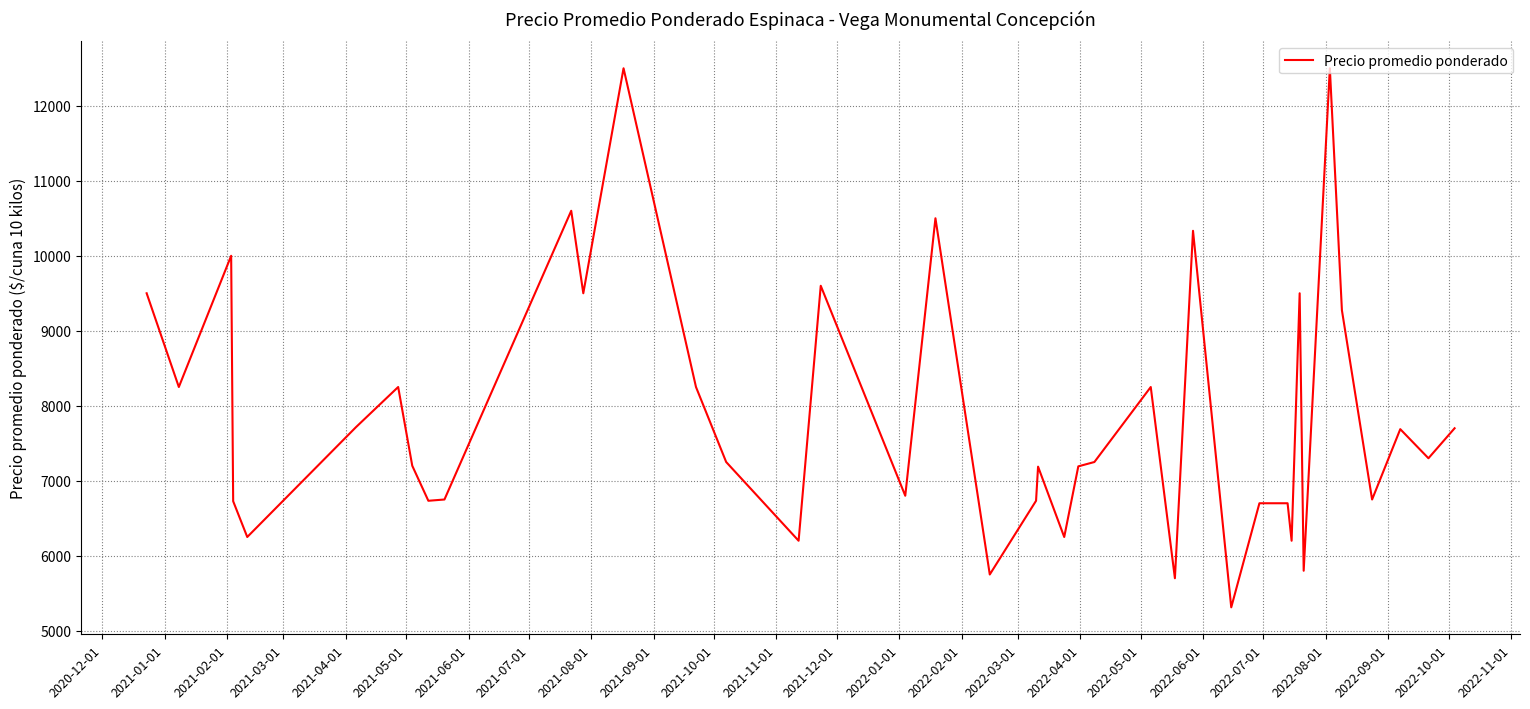

What is the smallest value displayed?

5312